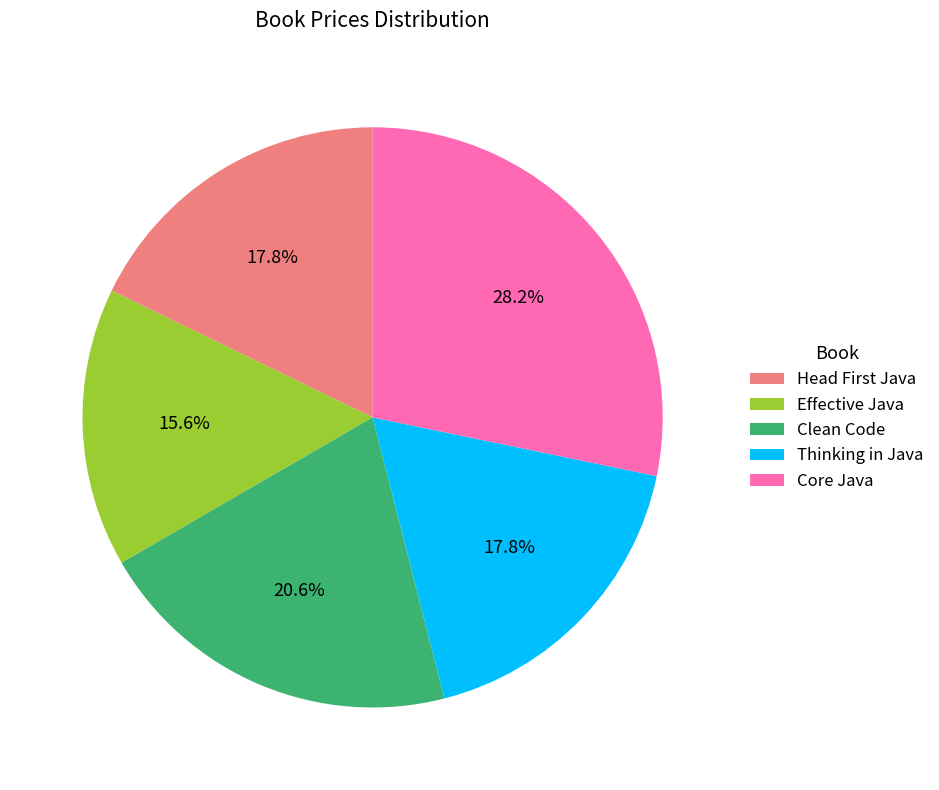

How many segments does this pie chart have?

5